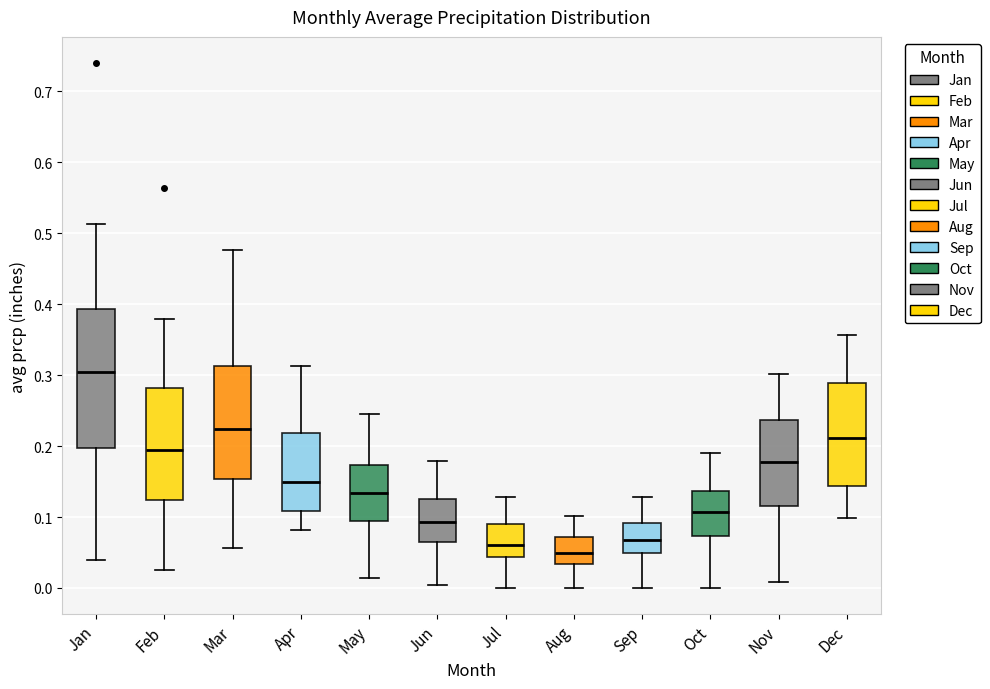

Reading left to right, read every box against the y-axis: the position of its median line, the range the box covers, and the ends of its whiskers. The values are not printed on the chart, so give them approximately, as read against the axis.

Jan: median 0.30, box 0.20 to 0.39, whiskers 0.04 to 0.51
Feb: median 0.19, box 0.12 to 0.28, whiskers 0.03 to 0.38
Mar: median 0.22, box 0.15 to 0.31, whiskers 0.06 to 0.48
Apr: median 0.15, box 0.11 to 0.22, whiskers 0.08 to 0.31
May: median 0.13, box 0.09 to 0.17, whiskers 0.01 to 0.25
Jun: median 0.09, box 0.07 to 0.12, whiskers 0.00 to 0.18
Jul: median 0.06, box 0.04 to 0.09, whiskers 0.00 to 0.13
Aug: median 0.05, box 0.03 to 0.07, whiskers 0.00 to 0.10
Sep: median 0.07, box 0.05 to 0.09, whiskers 0.00 to 0.13
Oct: median 0.11, box 0.07 to 0.14, whiskers 0.00 to 0.19
Nov: median 0.18, box 0.12 to 0.24, whiskers 0.01 to 0.30
Dec: median 0.21, box 0.14 to 0.29, whiskers 0.10 to 0.36